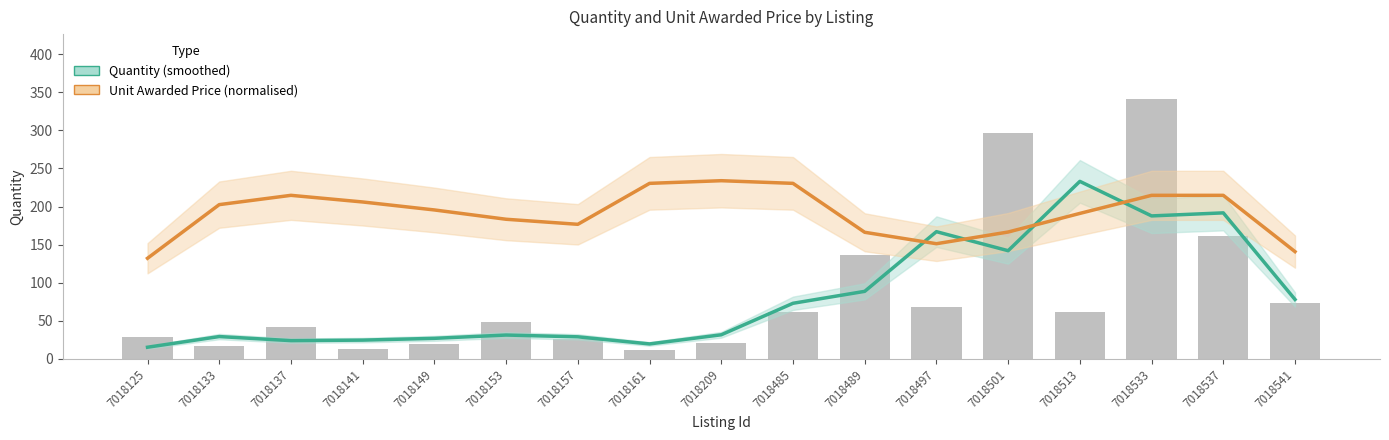

At which label does Quantity (smoothed) reach its minimum?

7018125